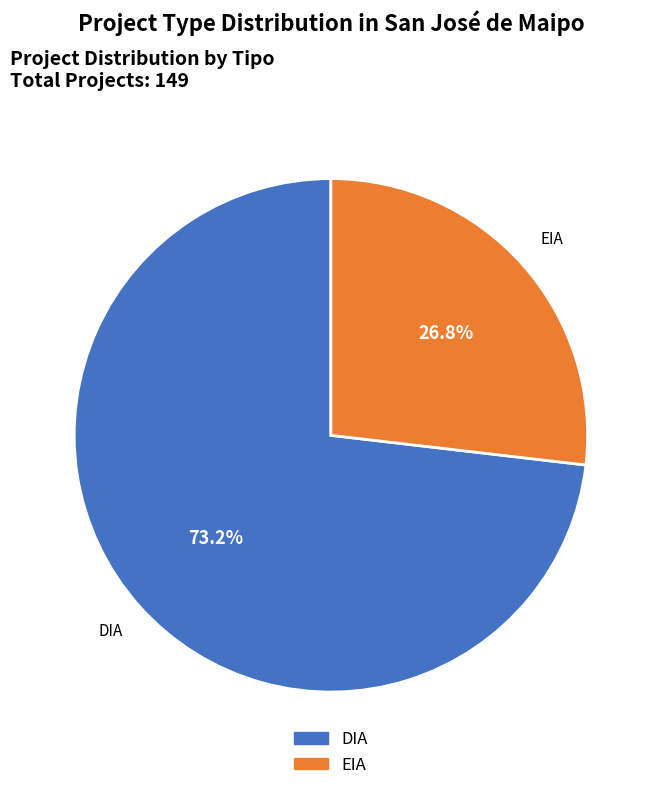

Which slice is the largest?

DIA